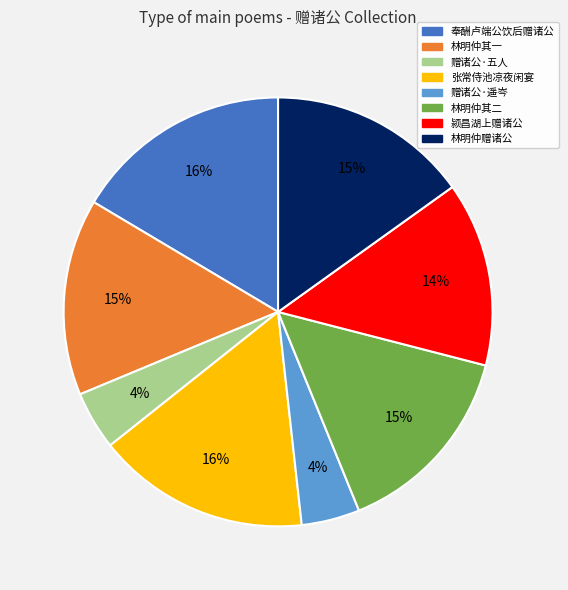

To the nearest percent, what is the difference between the largest and smallest slice percentages?

12%